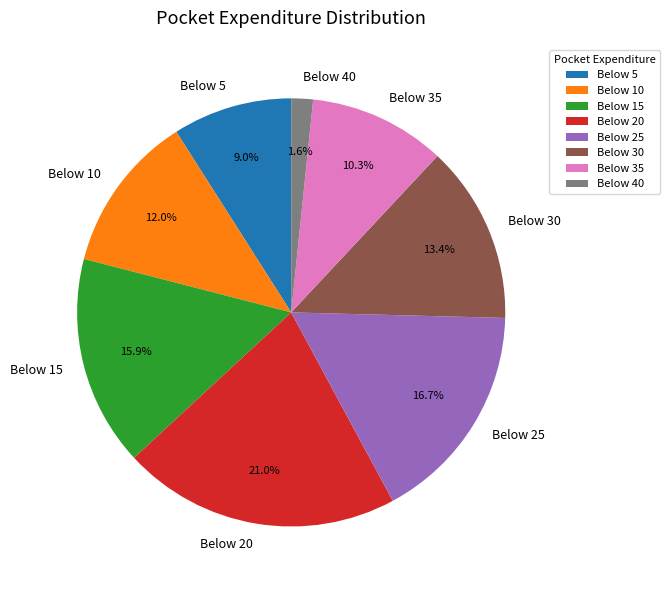

Count the number of slices in the pie.

8